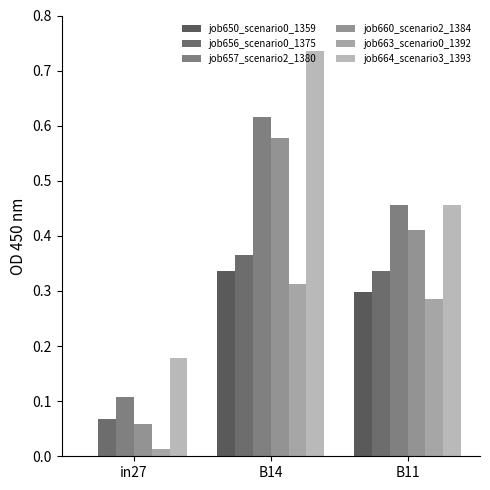

How many series are shown in this chart?

6